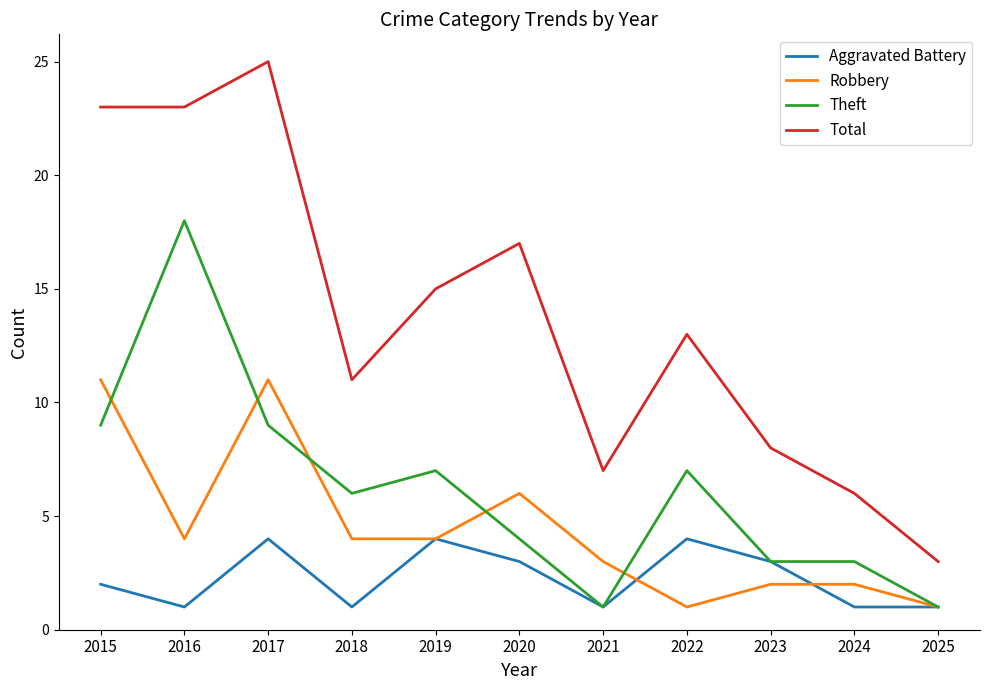

How many distinct data groups are displayed?

4